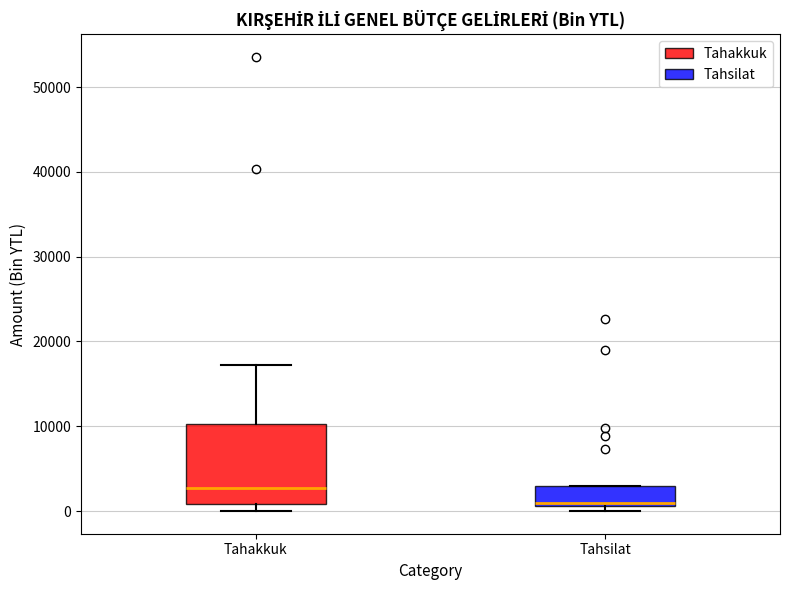

Reading left to right, read every box against the y-axis: the position of its median line, the range the box covers, and the ends of its whiskers. The values are not printed on the chart, so give them approximately, as read against the axis.

Tahakkuk: median 3000, box 1000 to 10000, whiskers 0 to 17000
Tahsilat: median 1000 (just above the box's lower edge), box 1000 to 3000, whiskers 0 to 3000